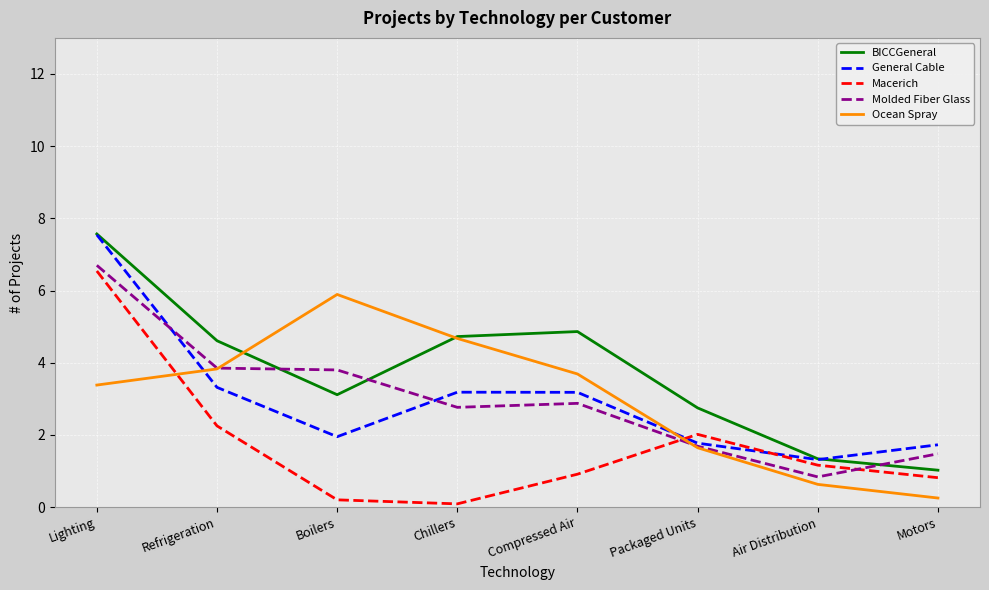

Which series changed the most between Compressed Air and Air Distribution?

BICCGeneral